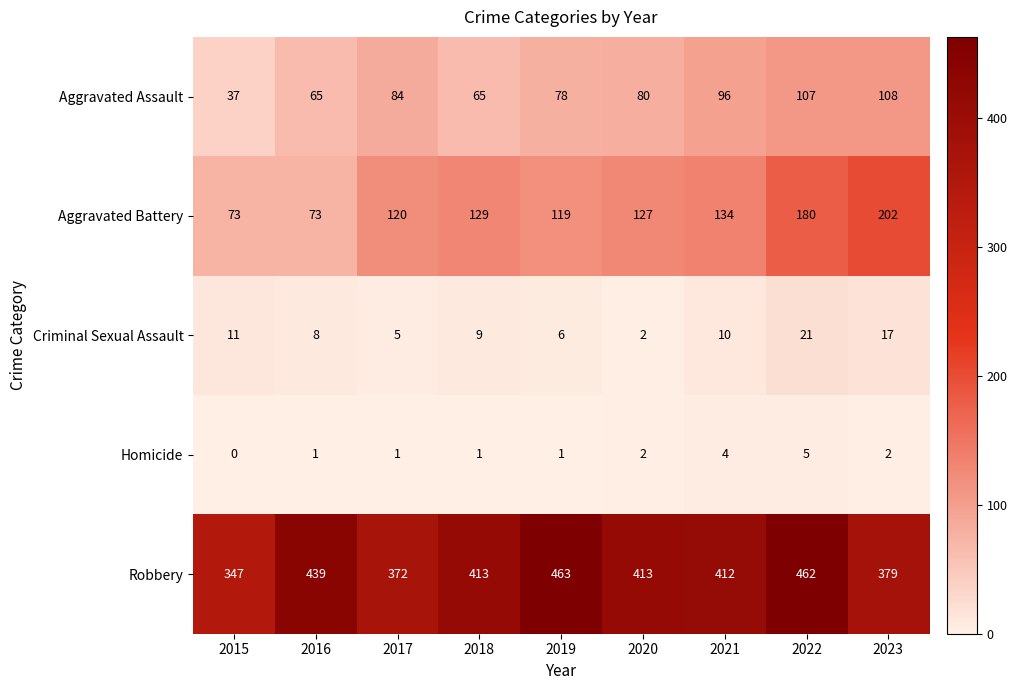

At which category is the sum across all series the highest?

2022